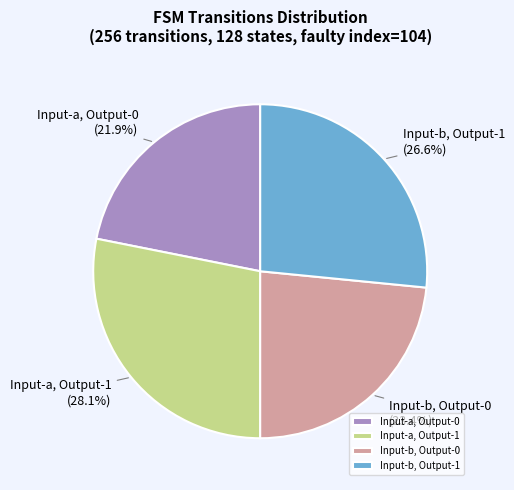

Rank the categories by value from highest to lowest.

Input-a, Output-1, Input-b, Output-1, Input-b, Output-0, Input-a, Output-0